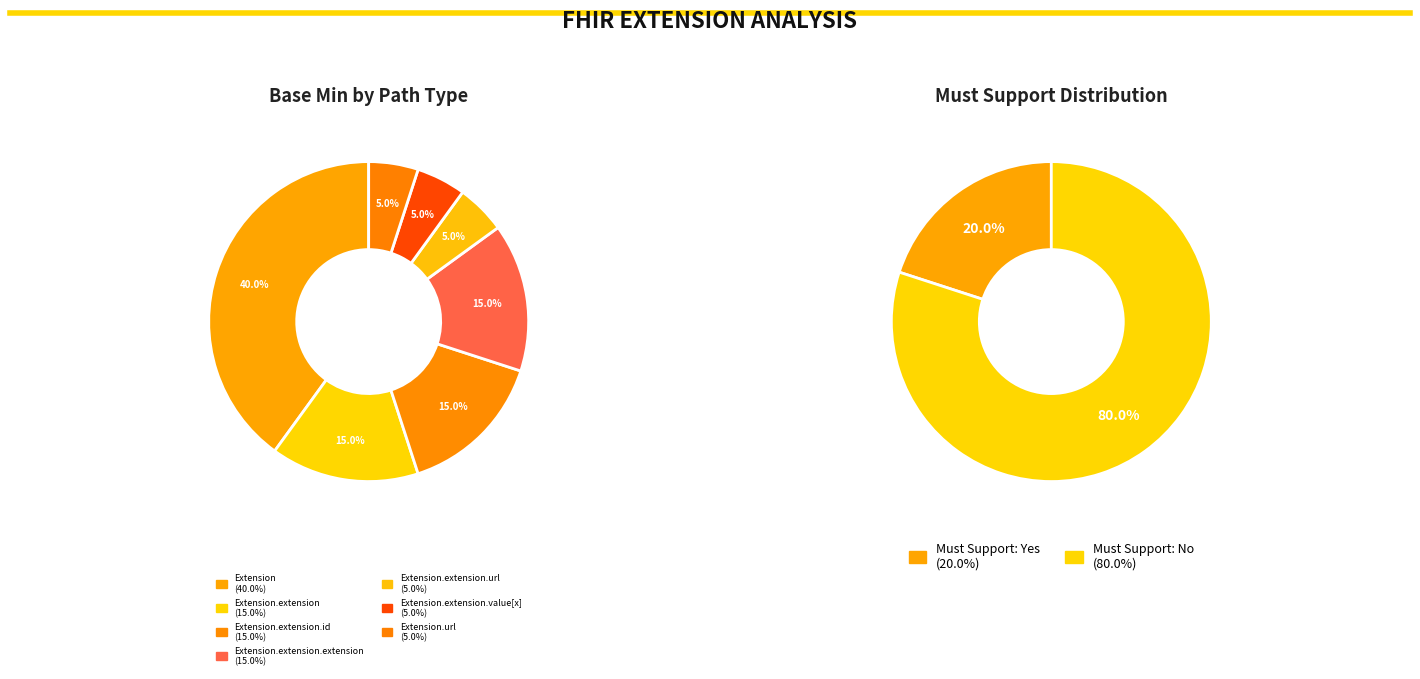

To the nearest percent, what portion does Extension.extension.id represent?

15%